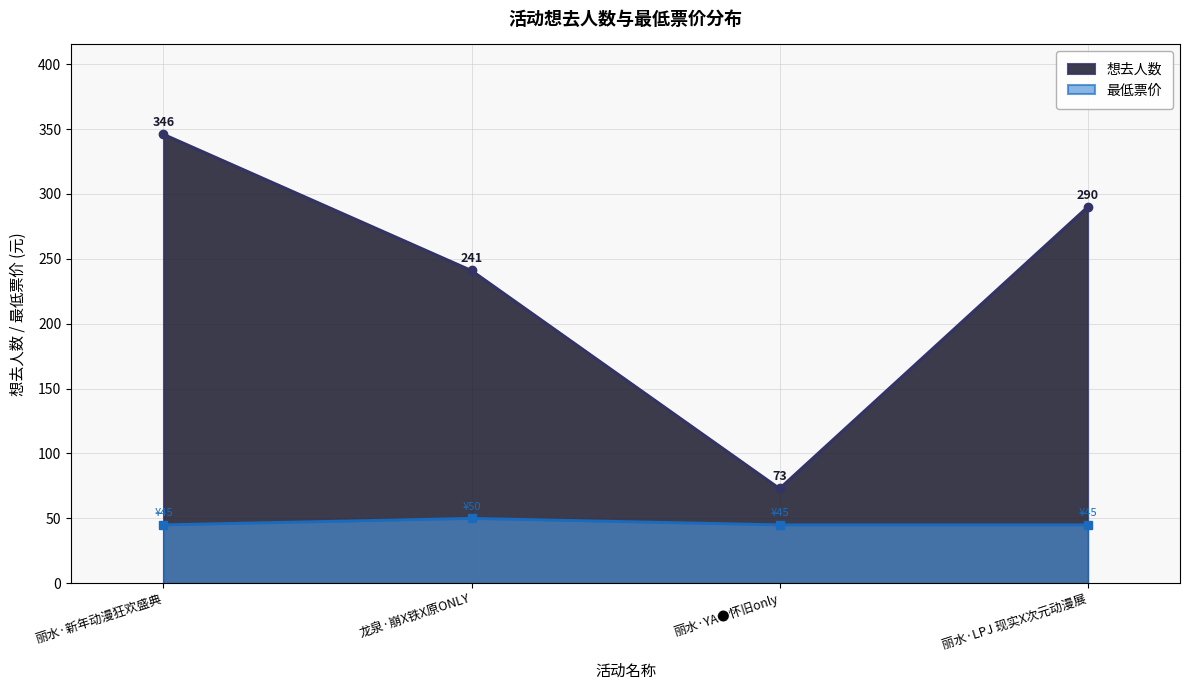

How many series are shown in this chart?

2